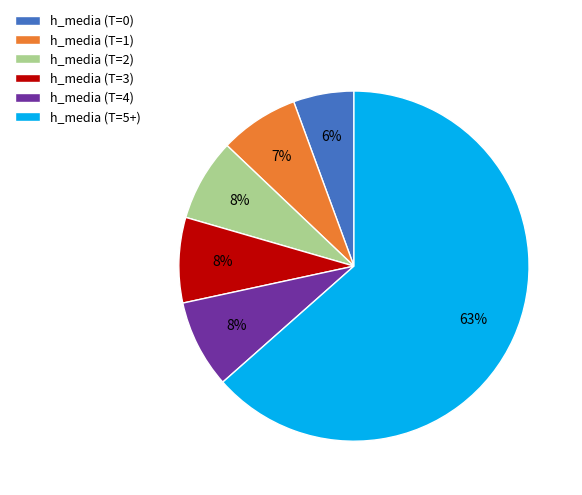

Between h_media (T=2) and h_media (T=0), which is larger?

h_media (T=2)